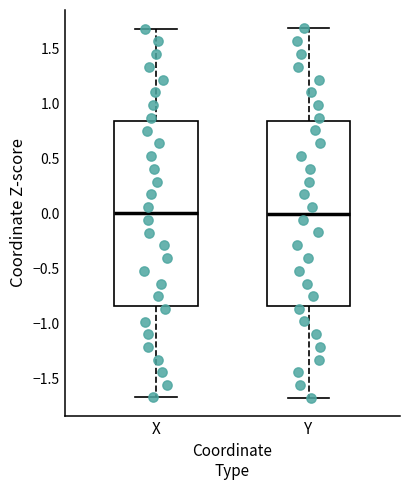

Where does the lower whisker of the box for X end on the y-axis? The values are not printed on the chart, so give them approximately, as read against the axis.

-1.65